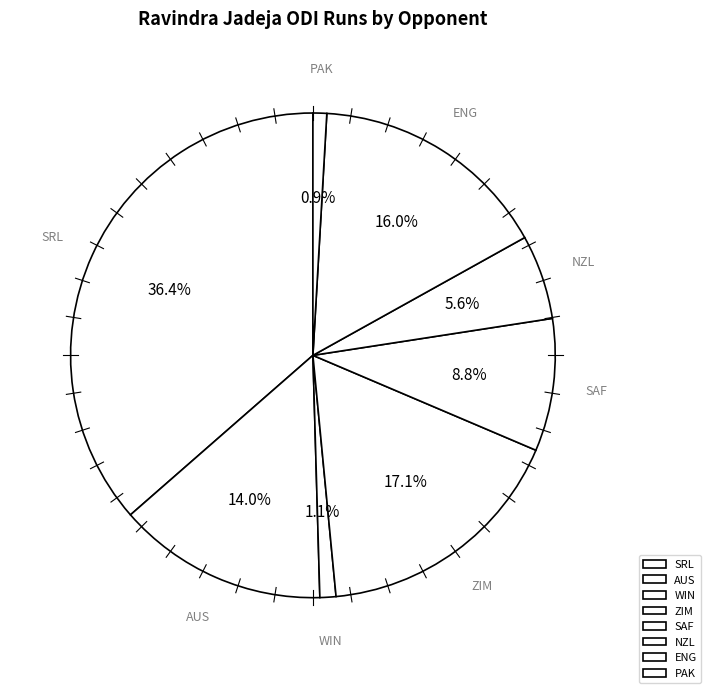

What is the largest slice in the pie chart?

SRL